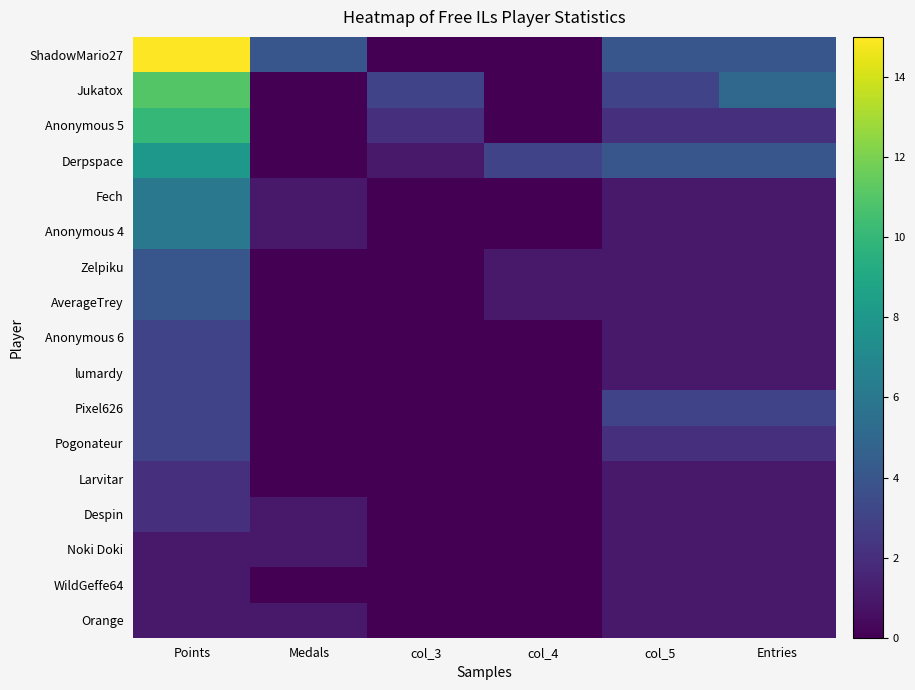

Reading left to right, list all the values displayed in this chart.

ShadowMario27: Points=15	Medals=4	col_3=0	col_4=0	col_5=4	Entries=4
Jukatox: Points=11	Medals=0	col_3=3	col_4=0	col_5=3	Entries=5
Anonymous 5: Points=10	Medals=0	col_3=2	col_4=0	col_5=2	Entries=2
Derpspace: Points=8	Medals=0	col_3=1	col_4=3	col_5=4	Entries=4
Fech: Points=6	Medals=1	col_3=0	col_4=0	col_5=1	Entries=1
Anonymous 4: Points=6	Medals=1	col_3=0	col_4=0	col_5=1	Entries=1
Zelpiku: Points=4	Medals=0	col_3=0	col_4=1	col_5=1	Entries=1
AverageTrey: Points=4	Medals=0	col_3=0	col_4=1	col_5=1	Entries=1
Anonymous 6: Points=3	Medals=0	col_3=0	col_4=0	col_5=1	Entries=1
lumardy: Points=3	Medals=0	col_3=0	col_4=0	col_5=1	Entries=1
Pixel626: Points=3	Medals=0	col_3=0	col_4=0	col_5=3	Entries=3
Pogonateur: Points=3	Medals=0	col_3=0	col_4=0	col_5=2	Entries=2
Larvitar: Points=2	Medals=0	col_3=0	col_4=0	col_5=1	Entries=1
Despin: Points=2	Medals=1	col_3=0	col_4=0	col_5=1	Entries=1
Noki Doki: Points=1	Medals=1	col_3=0	col_4=0	col_5=1	Entries=1
WildGeffe64: Points=1	Medals=0	col_3=0	col_4=0	col_5=1	Entries=1
Orange: Points=1	Medals=1	col_3=0	col_4=0	col_5=1	Entries=1